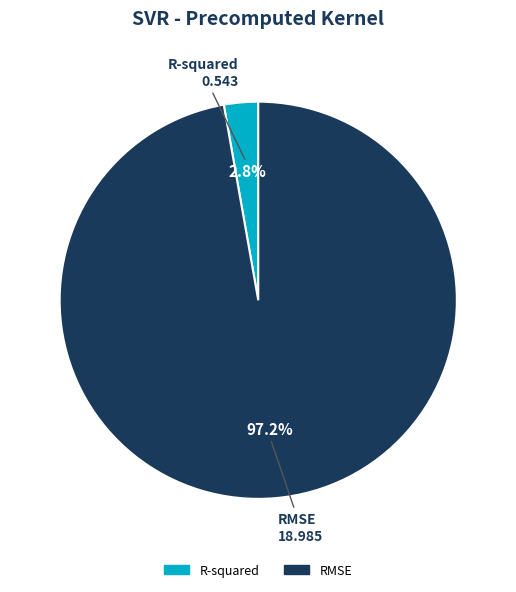

Is the sum of R-squared and RMSE greater than half?

Yes